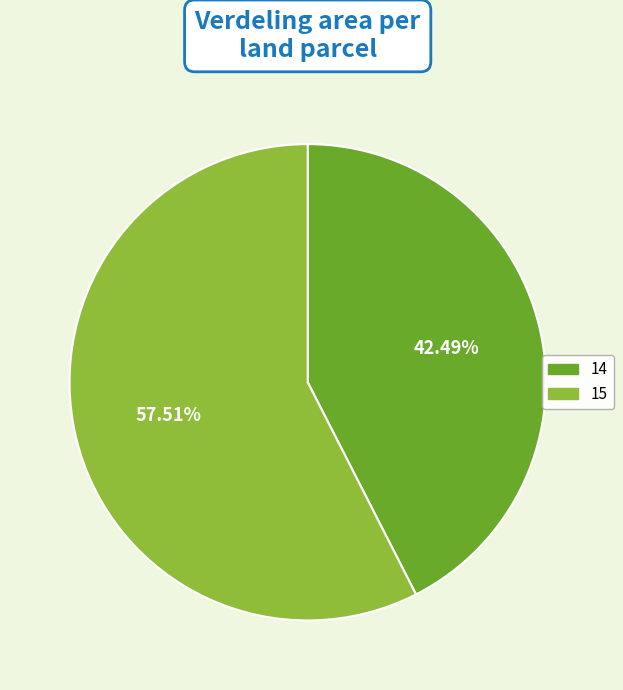

Which category accounts for the majority?

15